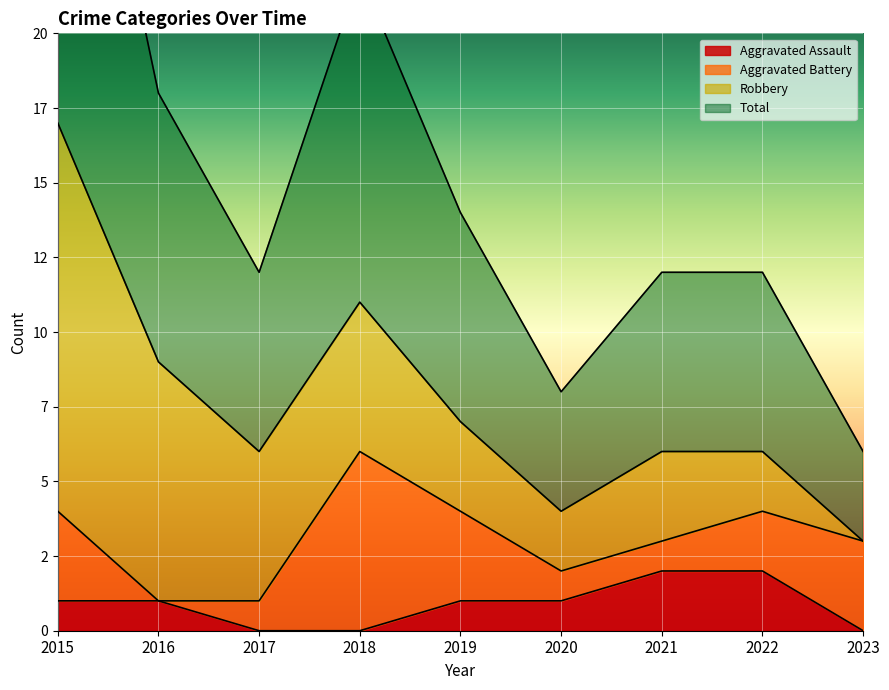

How many interior local valleys does the Total series have?

2